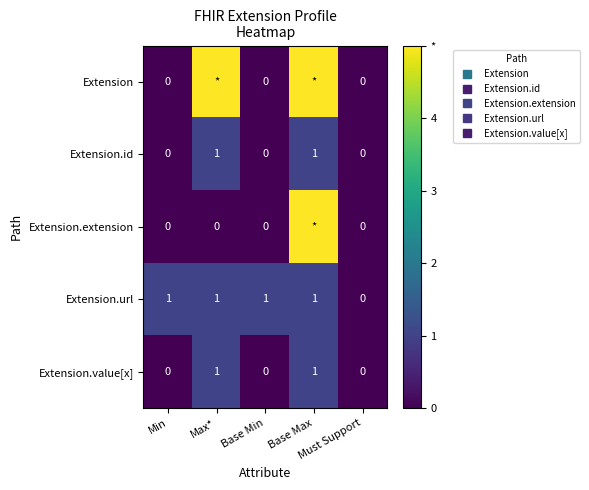

Which has a higher value, Min or Must Support?

Min